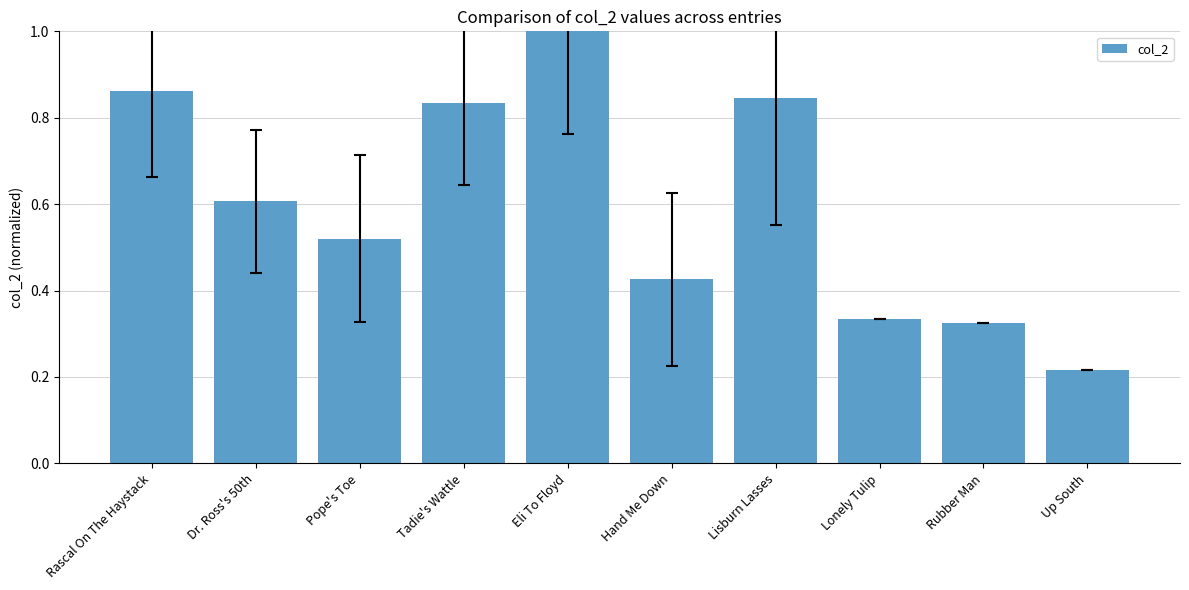

Does the chart contain stacked bars?

No